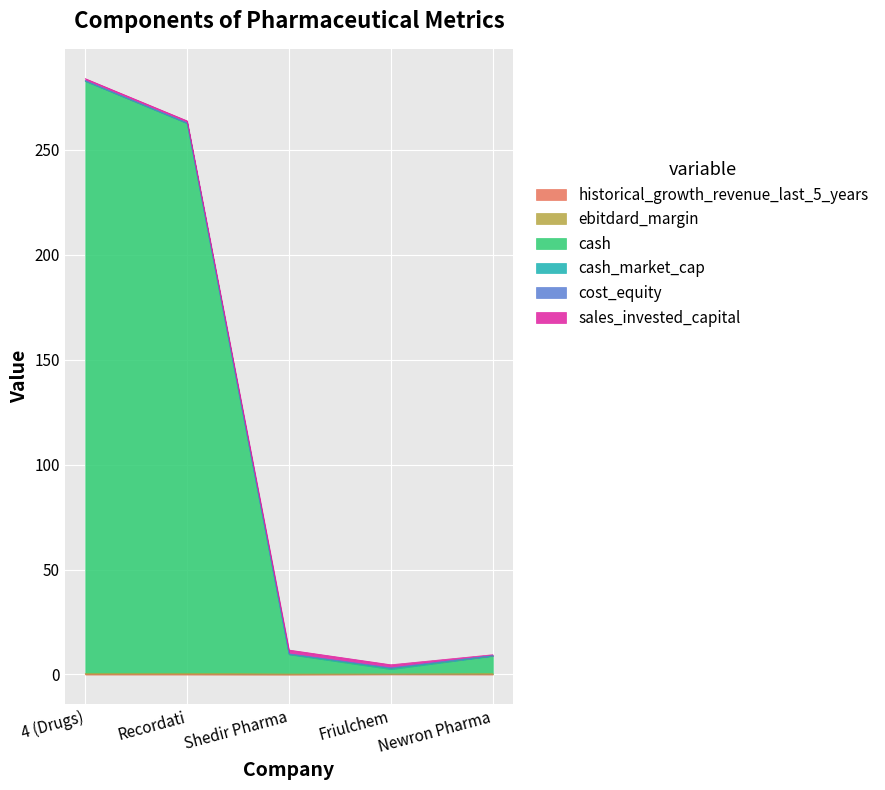

Count the number of data series in this chart.

6